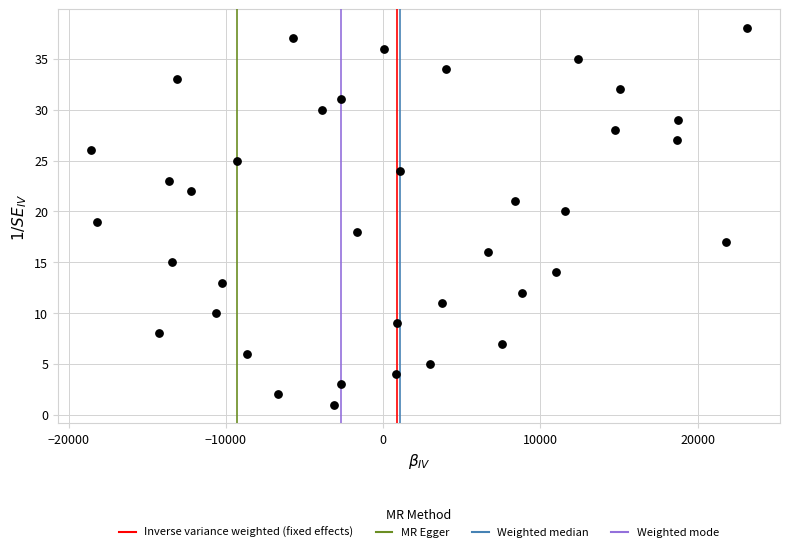

What is the range of Y values (max minus min)?

37